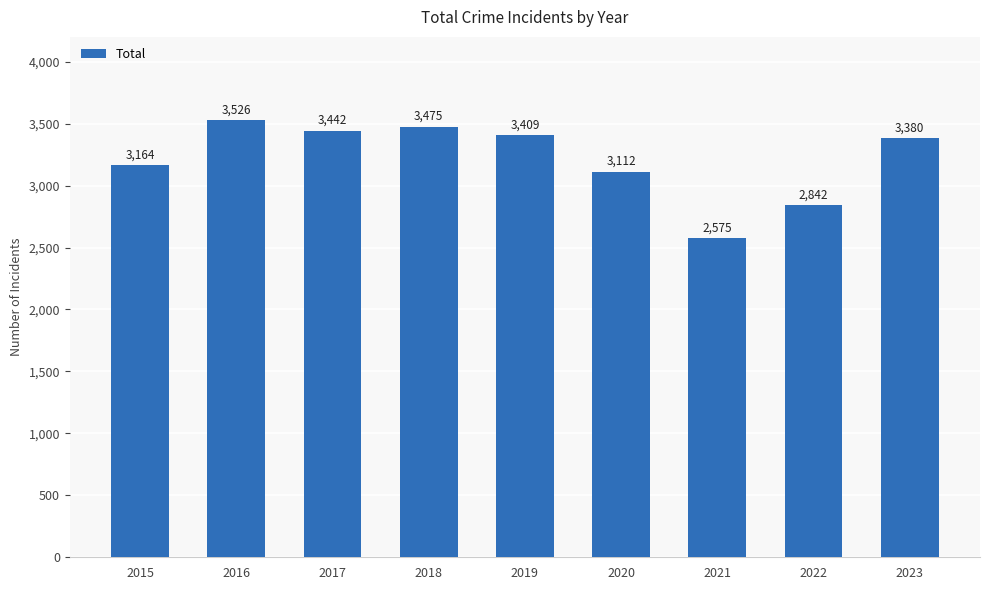

What is the ratio of the value at 2022 to the value at 2017?

0.8